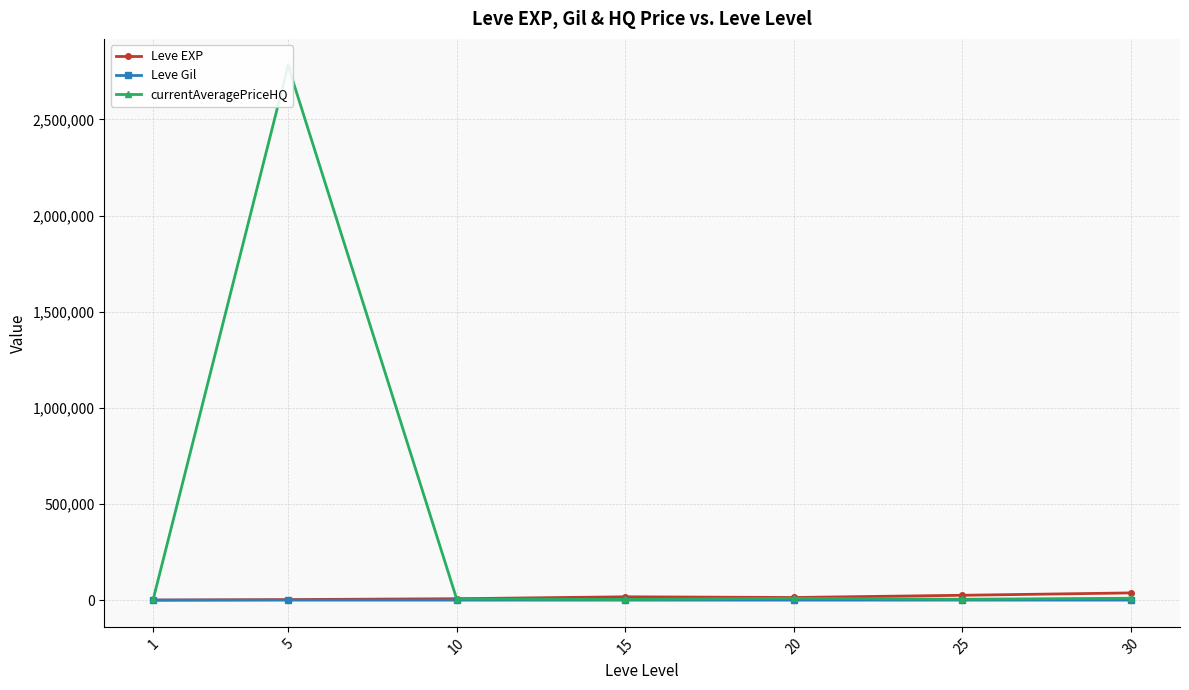

What is the value of the Leve Gil point at the 6th from the left?

312.7